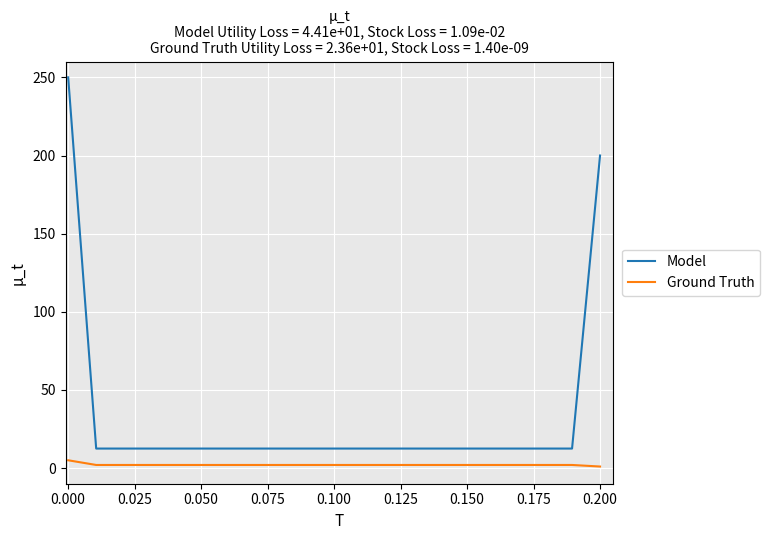

What is the minimum value for Model?

12.5